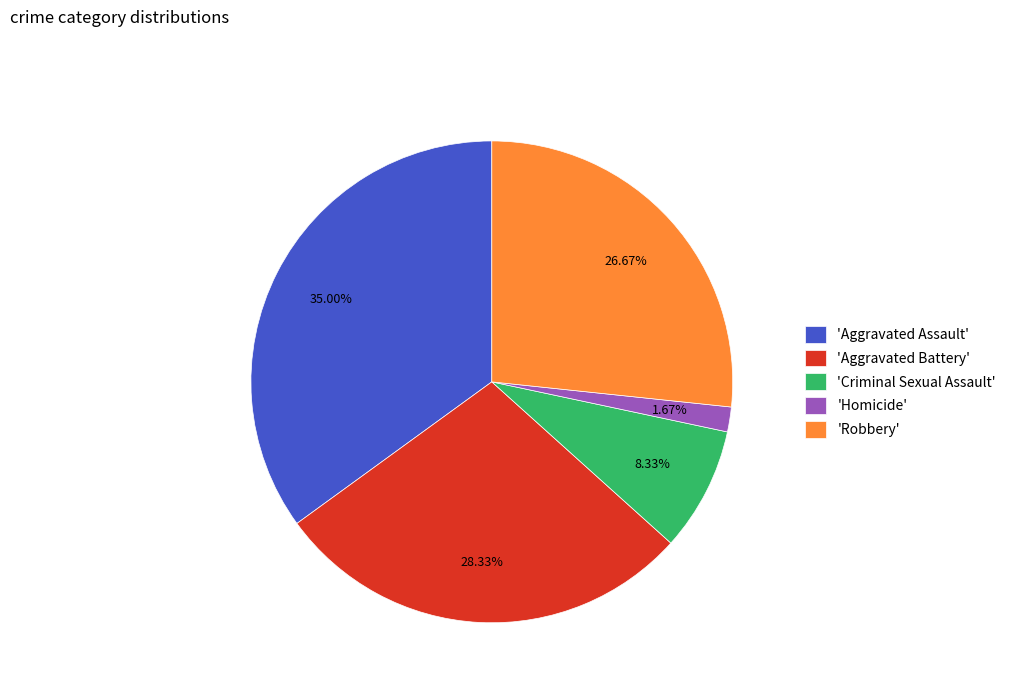

Which slice is the largest?

'Aggravated Assault'